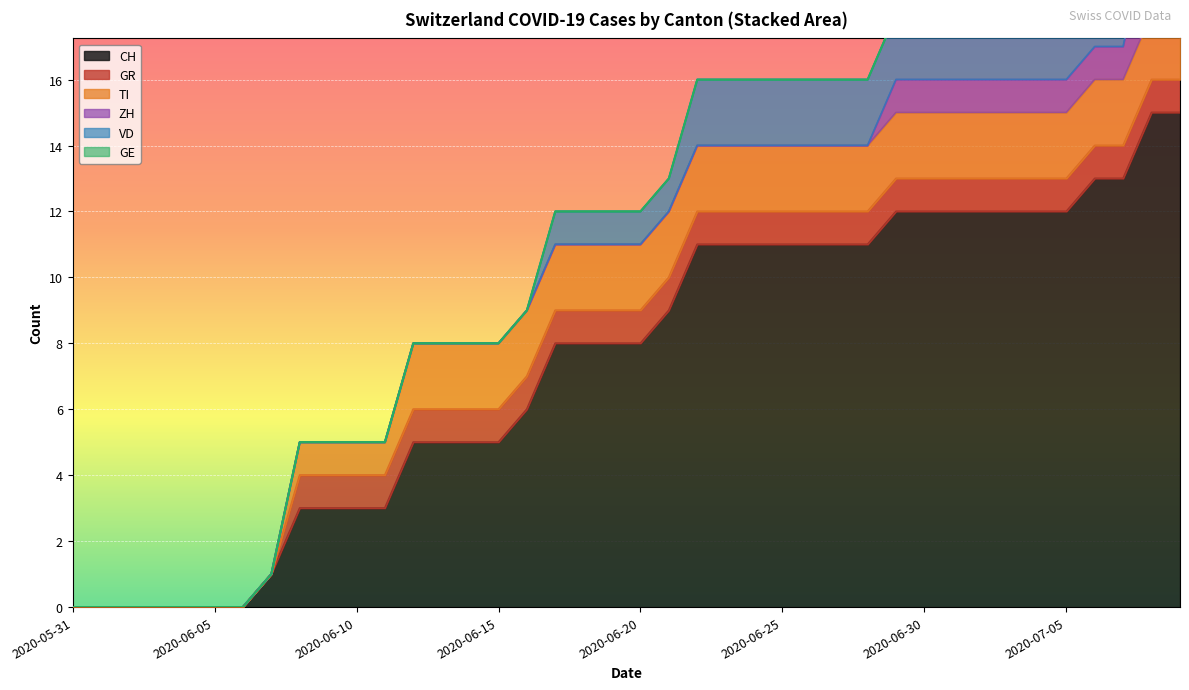

What is the highest value of the CH series?

15